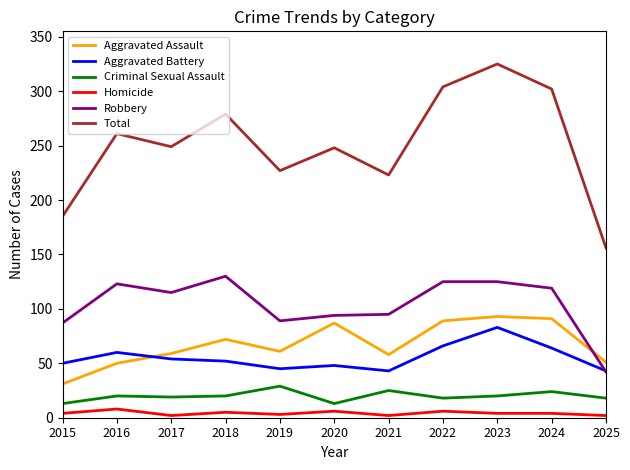

At which category is the sum across all series the highest?

2023